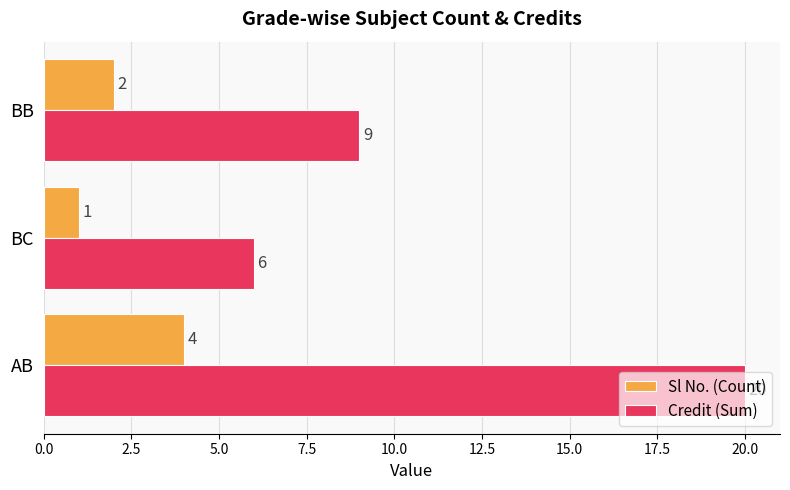

What is the difference between the second highest and minimum values in the Credit (Sum) series?

3